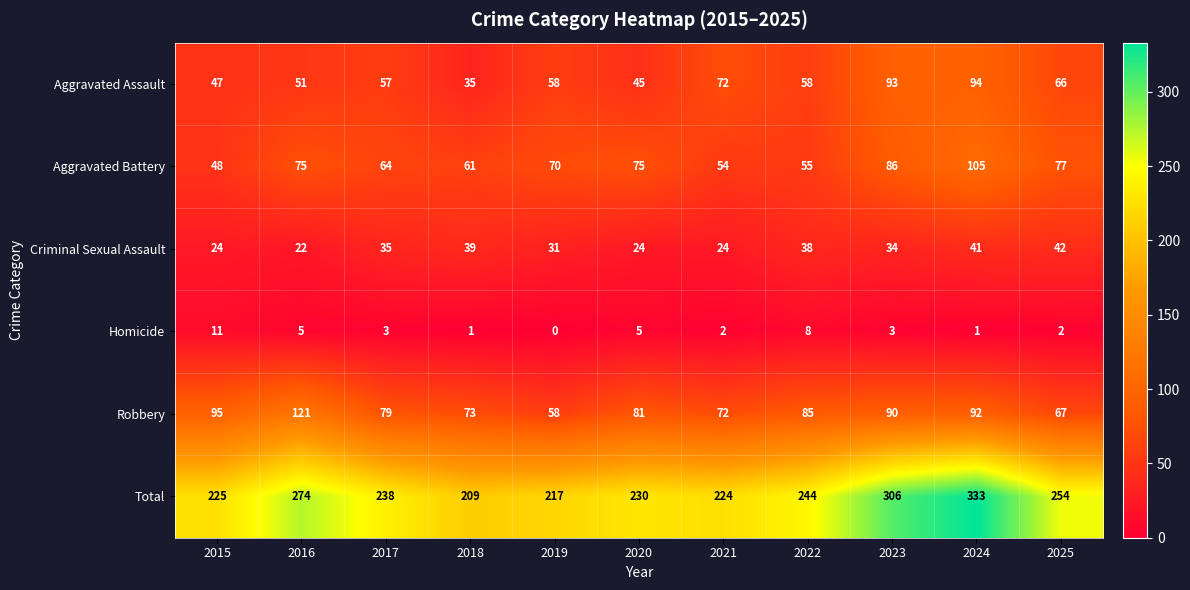

What is the sum of all Robbery values?

913